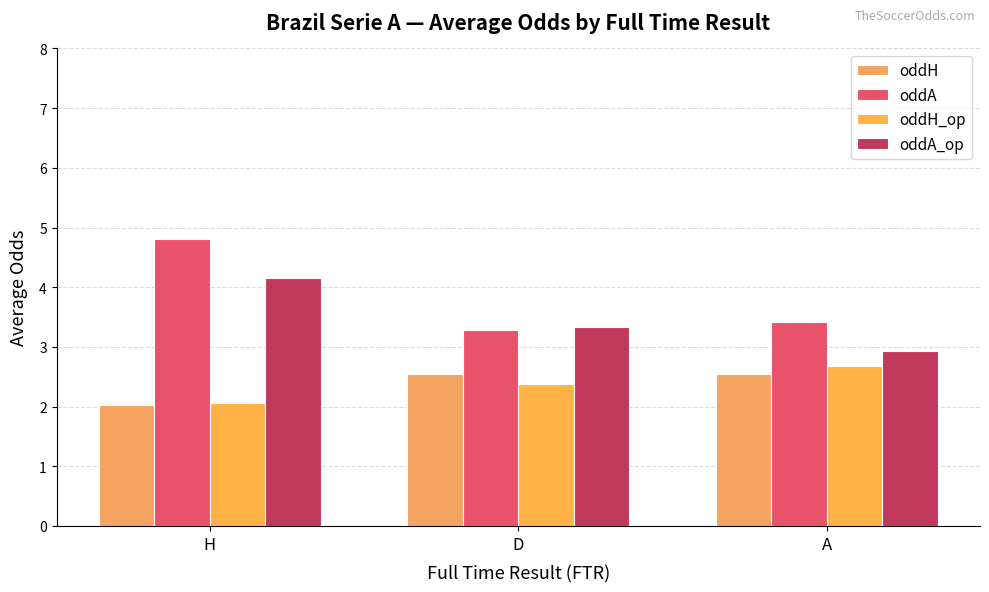

True or false: oddA_op has a value of 4.8 at D.

False